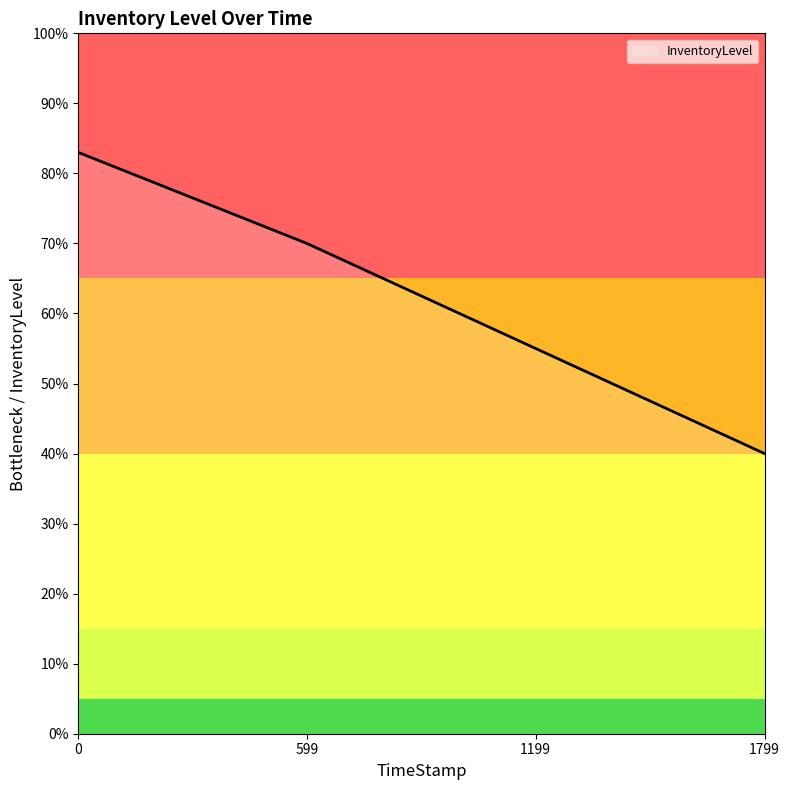

Does the chart display data point markers on the line(s)?

No